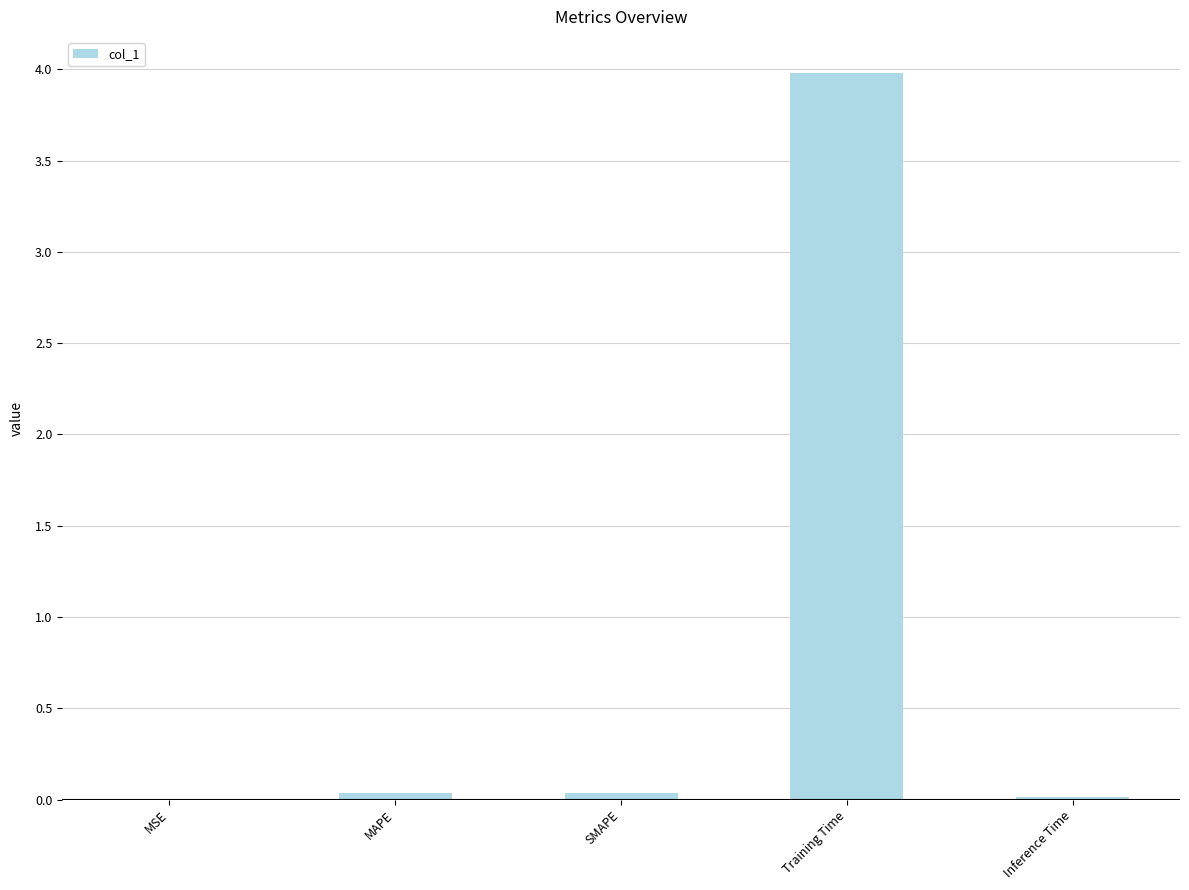

Is it true that the value at Training Time is 5.4?

False